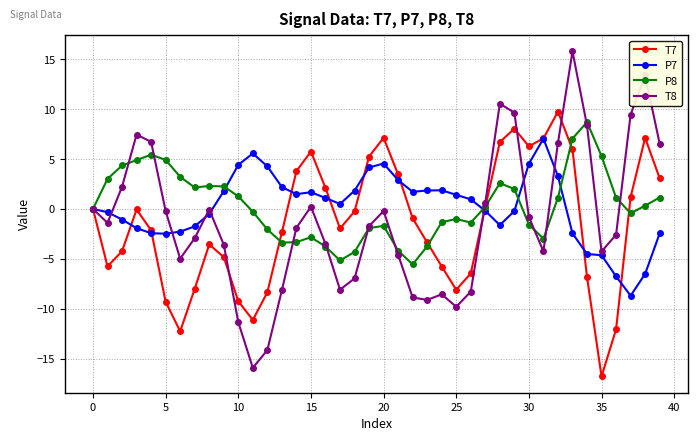

What are all the series names shown in the legend?

T7, P7, P8, T8